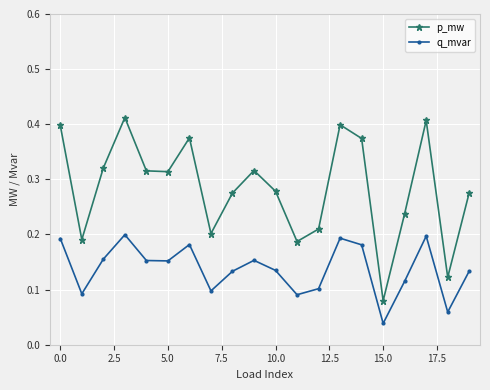

What is the sum of all q_mvar values?

2.8